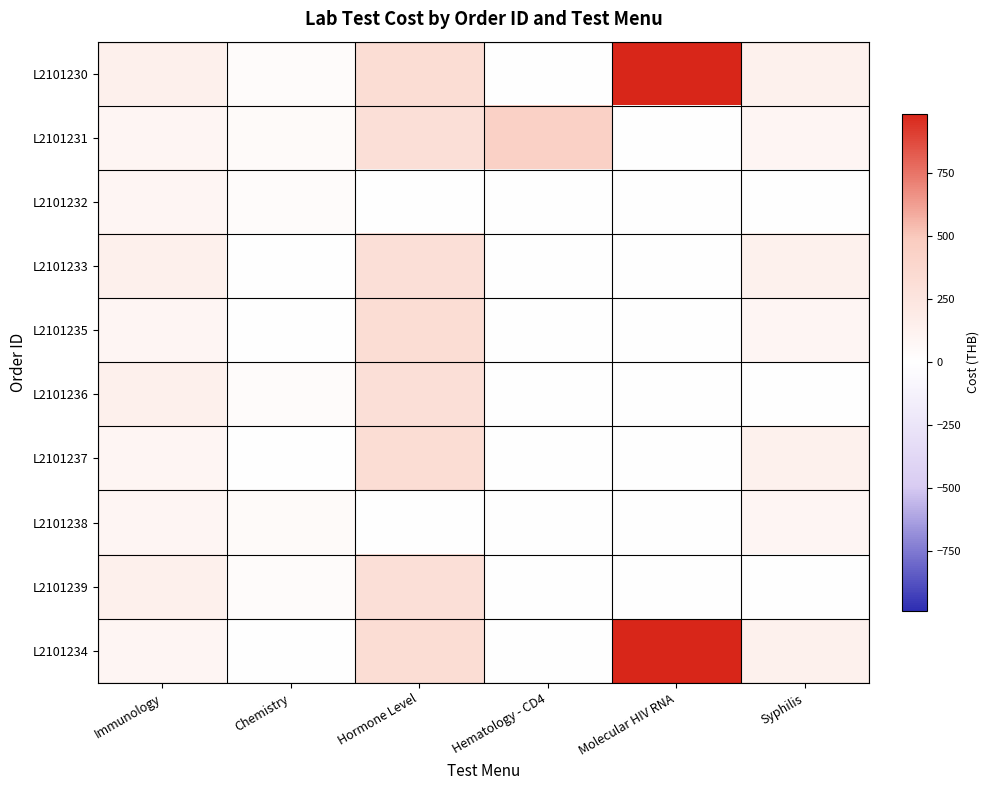

Which series has the widest spread of values?

L2101230